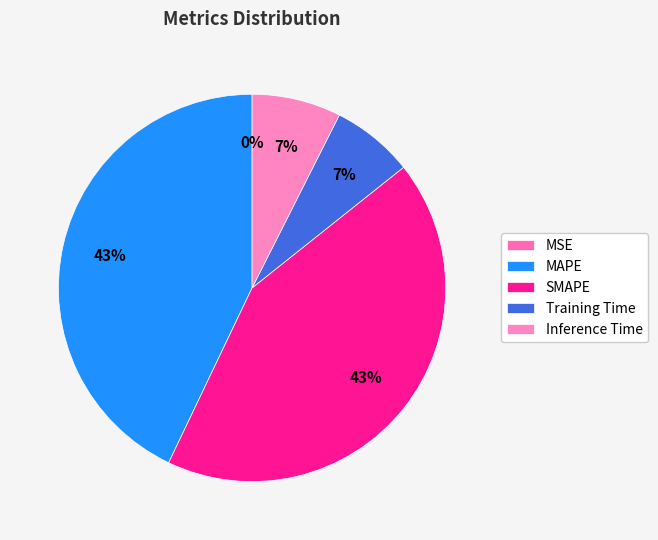

Does any single category account for the majority?

No